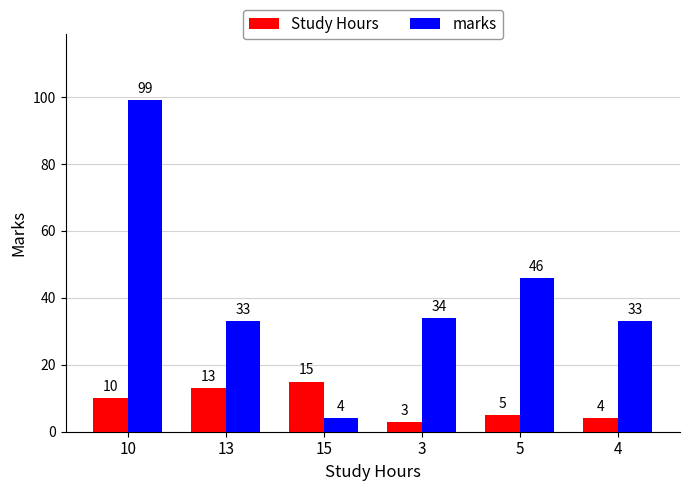

What are all the series names shown in the legend?

Study Hours, marks